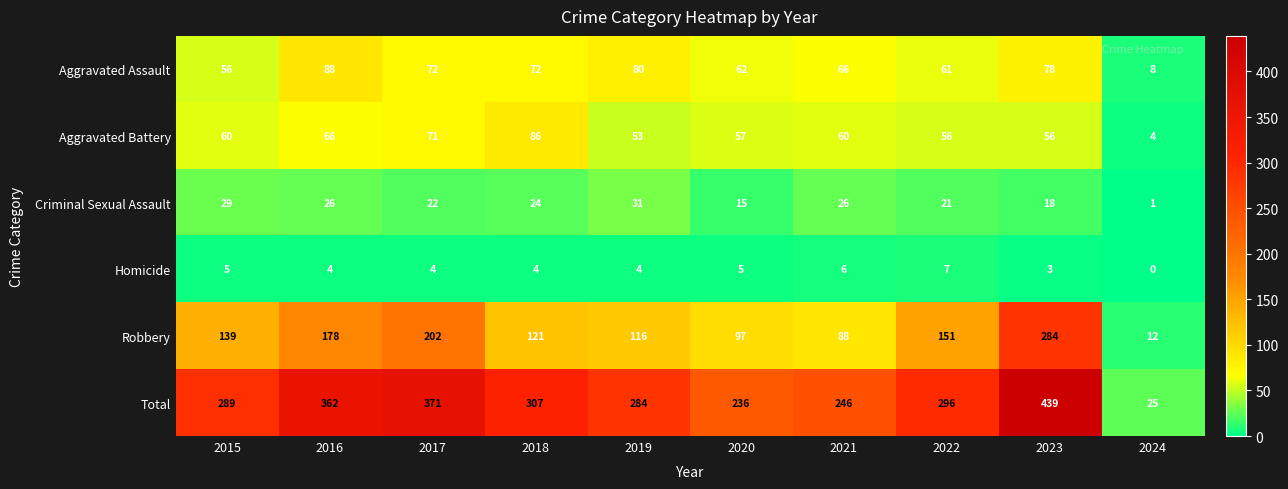

The Total series shows 284 at 2019. True or false?

True